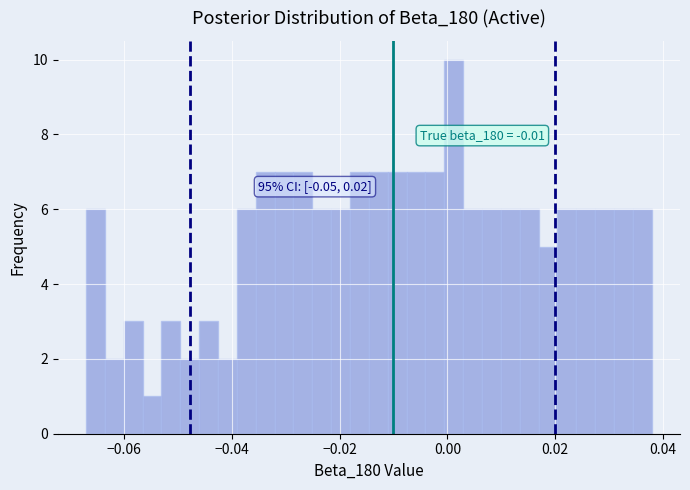

Around what value on the x-axis is the tallest bar? Give the approximate position of its centre, as read against the axis.

0.002